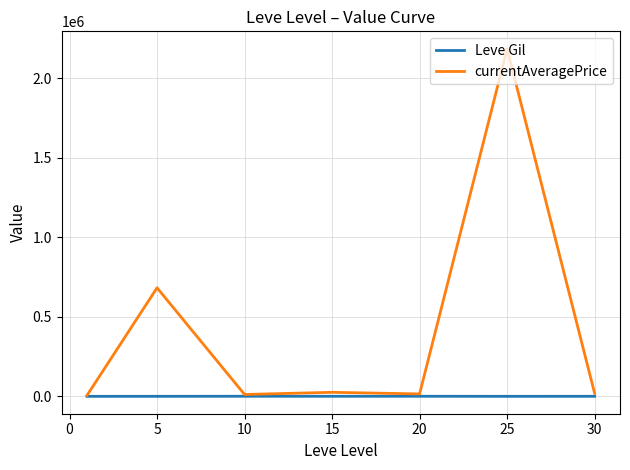

How many lines are shown in the chart?

2